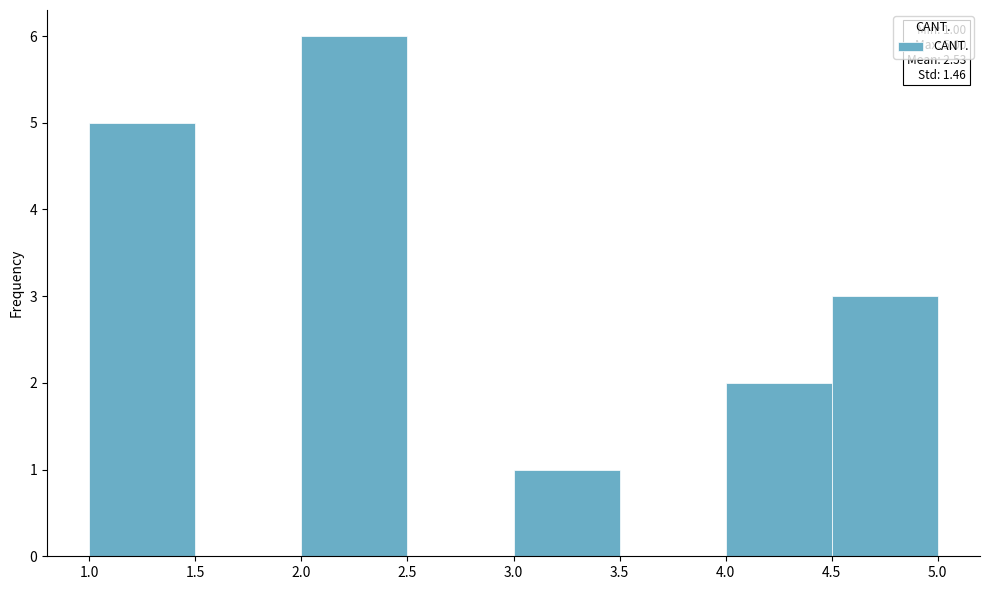

Which range on the x-axis has the tallest bar?

2.0 to 2.5